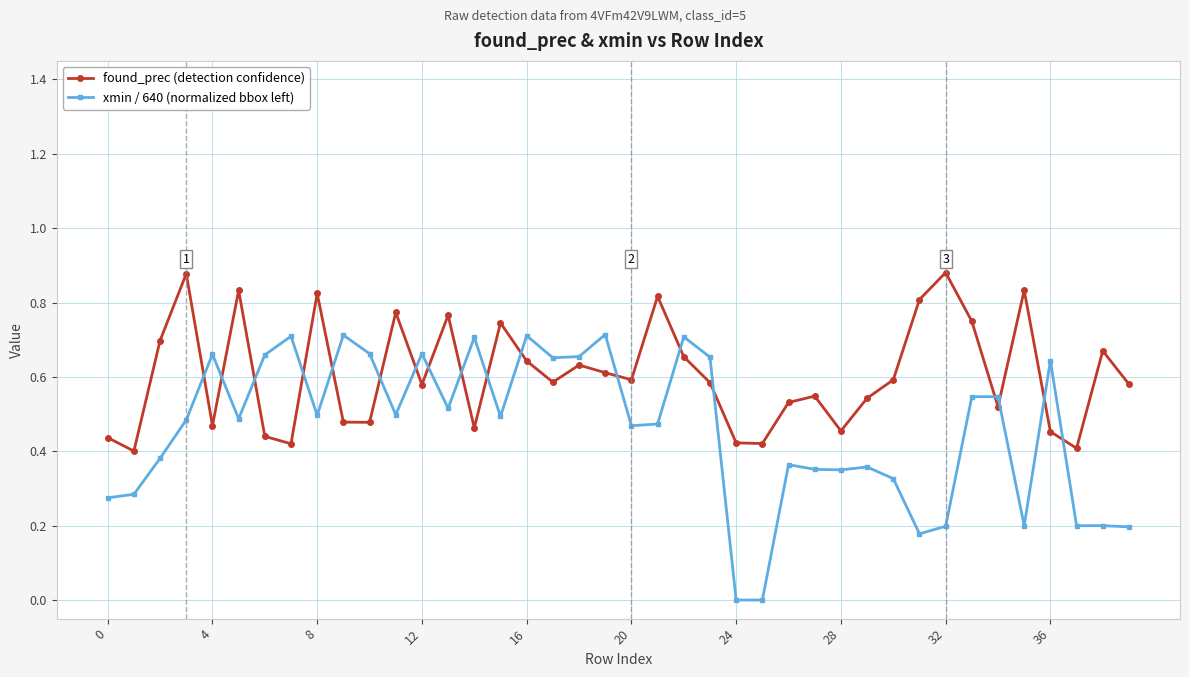

Which series has the largest range (max minus min)?

xmin / 640 (normalized bbox left)